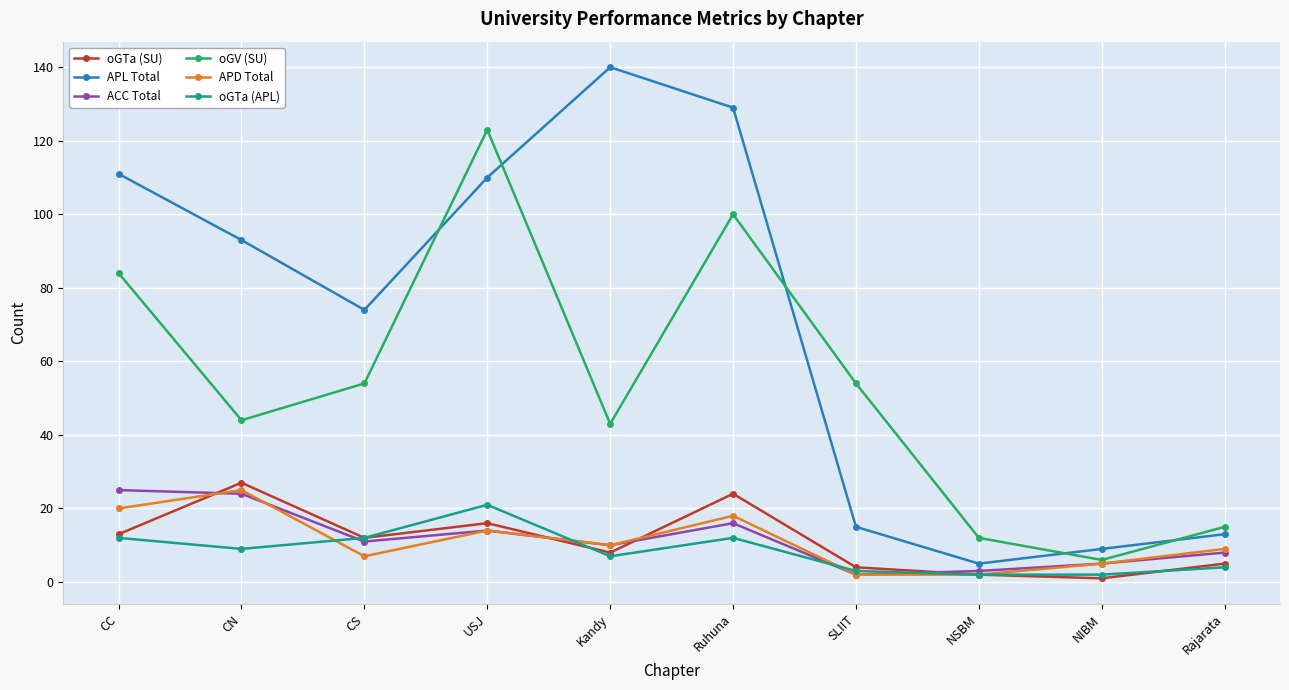

The value of oGTa (APL) at Rajarata is 4. True or false?

True